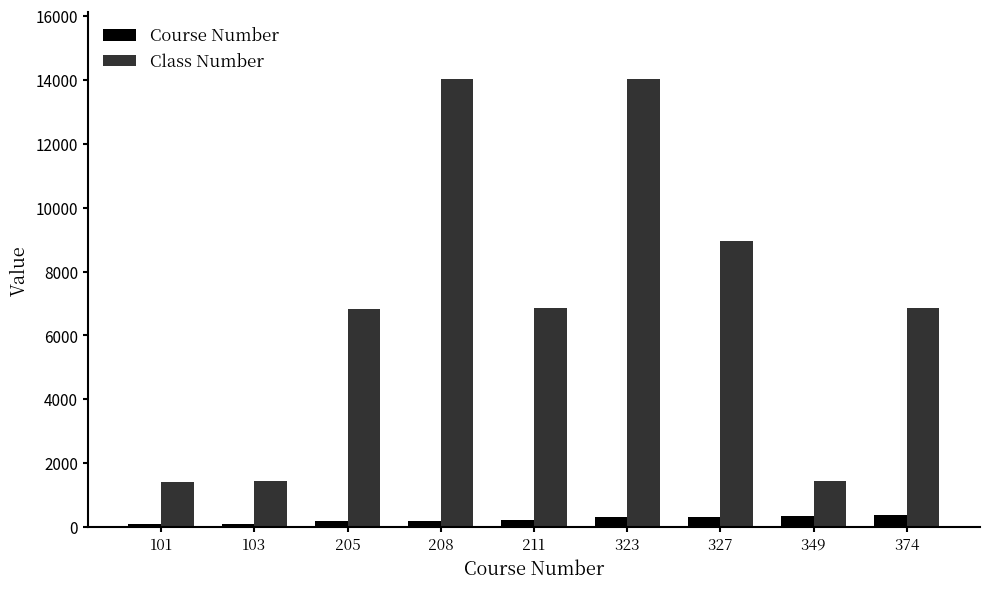

Which series has the largest range (max minus min)?

Class Number